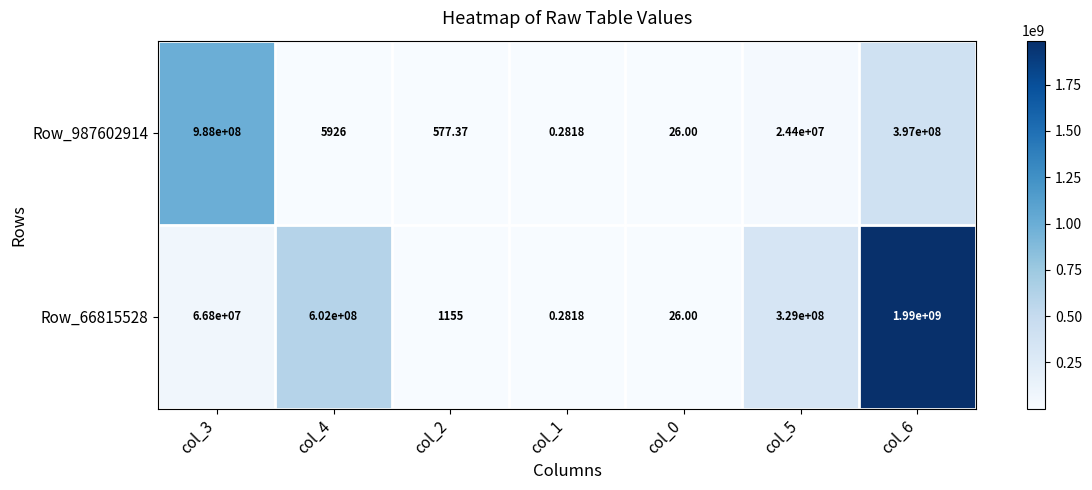

How many series are shown in this chart?

2